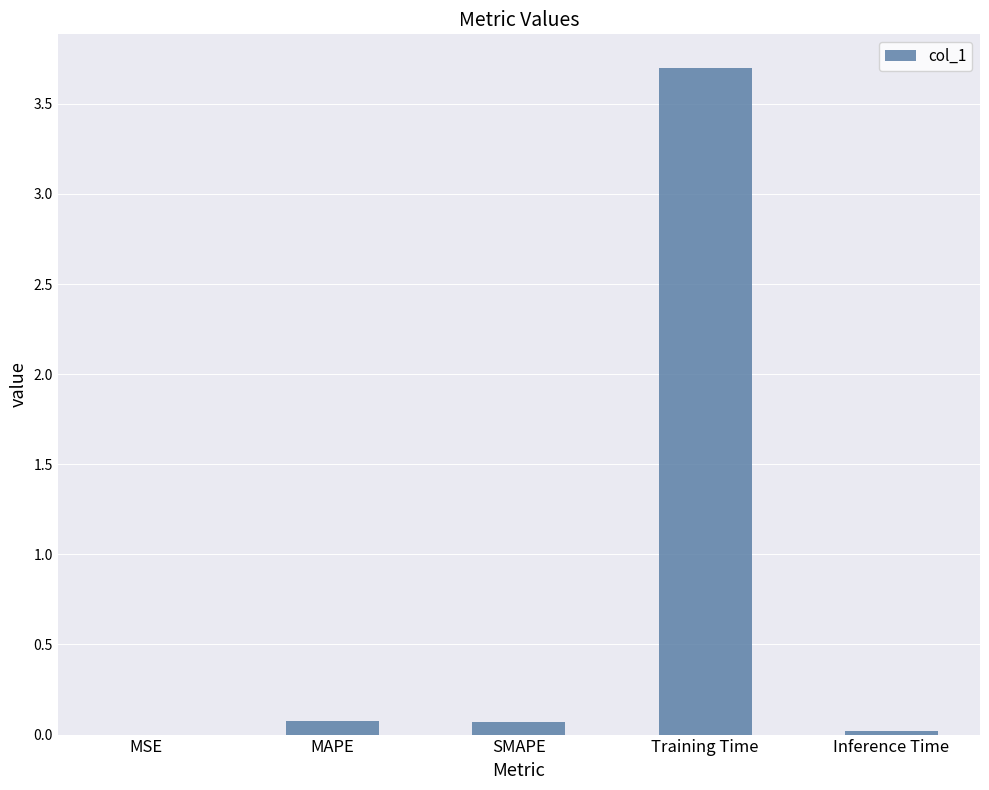

Which has a higher value, SMAPE or Training Time?

Training Time